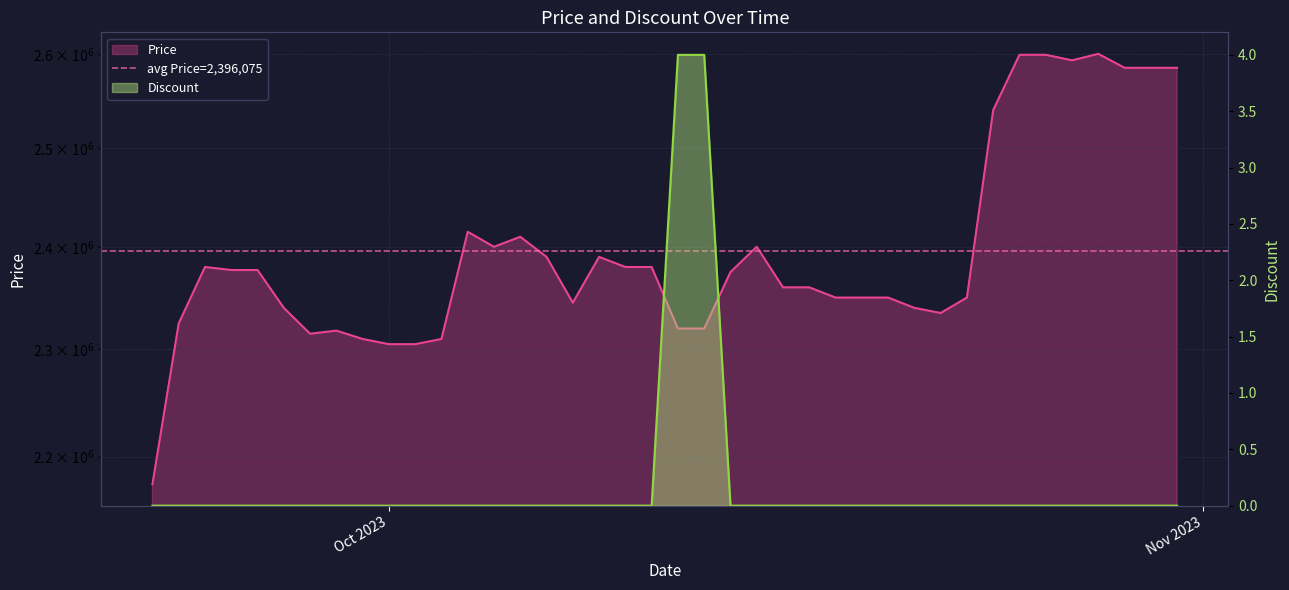

What are all the series names shown in the legend?

Price, Discount